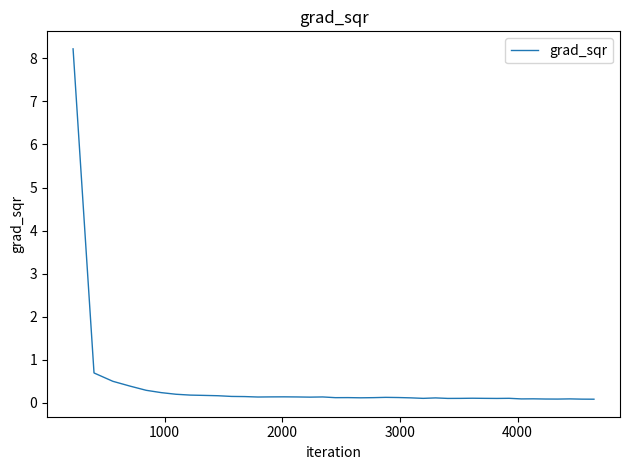

What is the greatest value displayed?

8.2